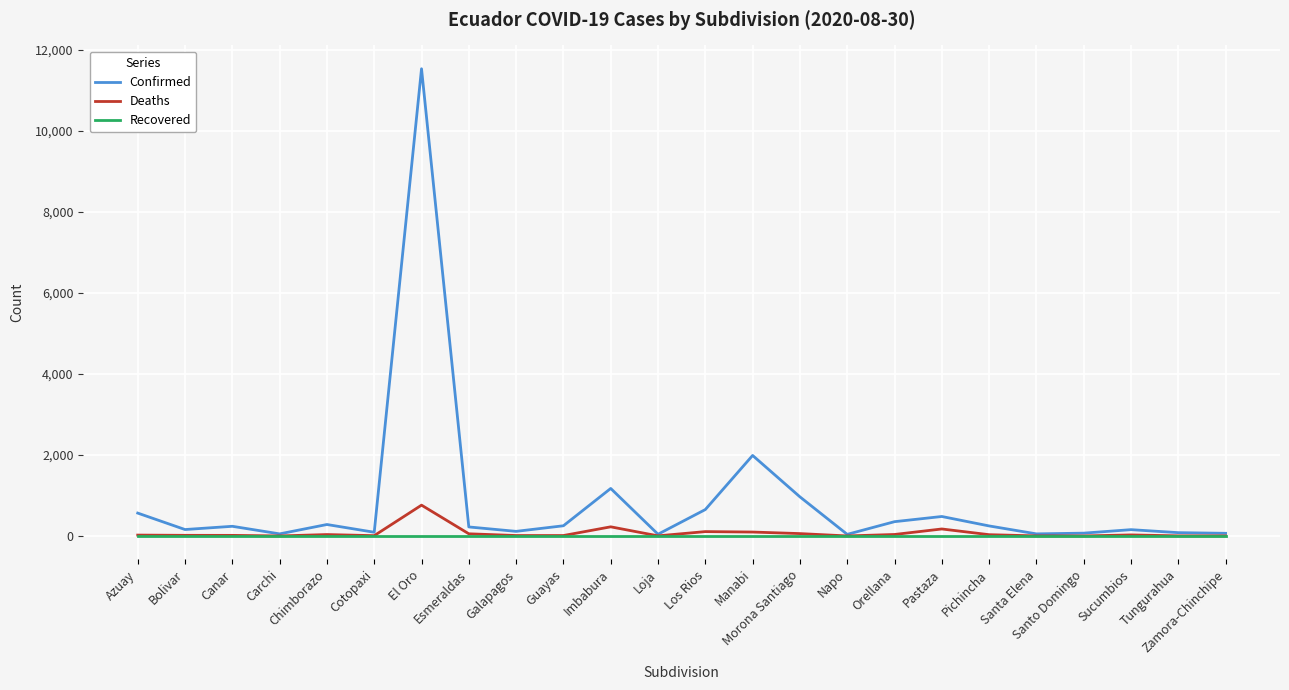

Is the value of Confirmed at Sucumbios greater than the value of Deaths at Galapagos?

Yes